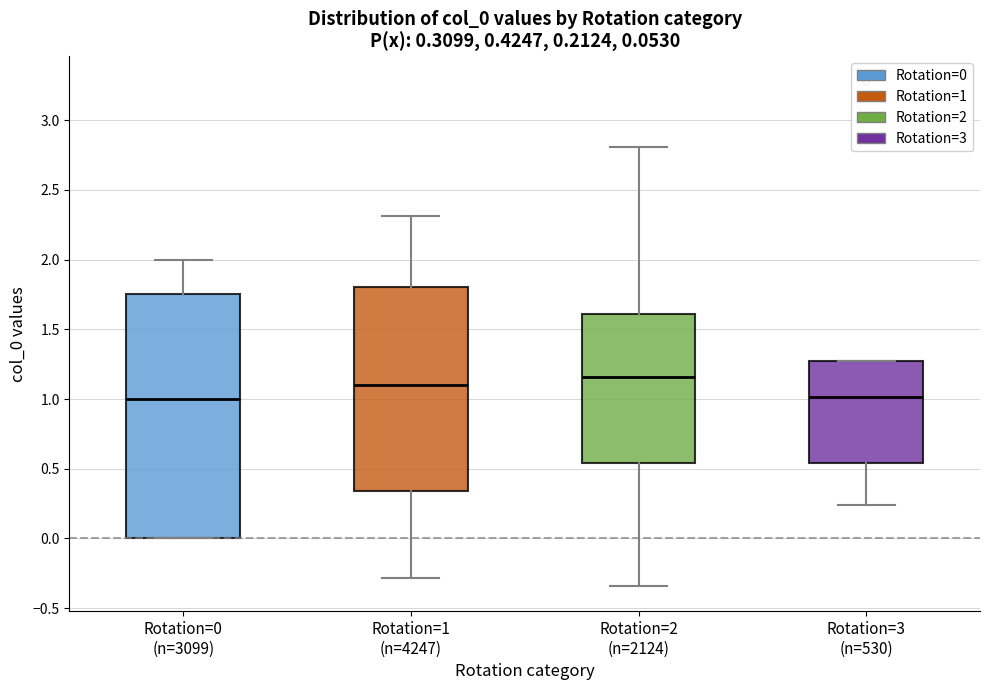

Which box is the tallest, from its lower edge to its upper edge?

Rotation=0 (n=3099)